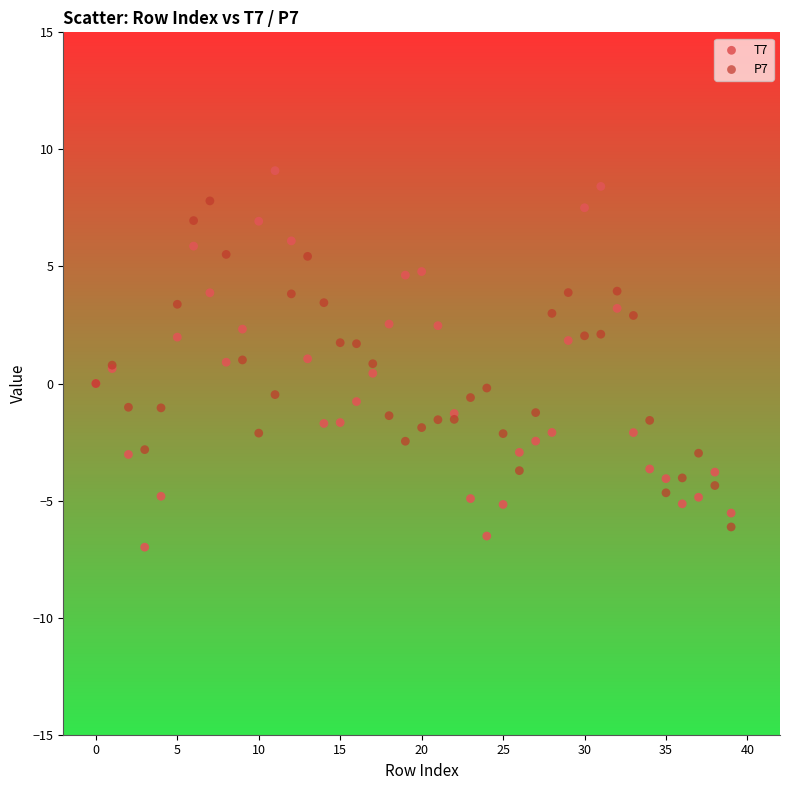

Which series reaches the maximum Y coordinate?

T7